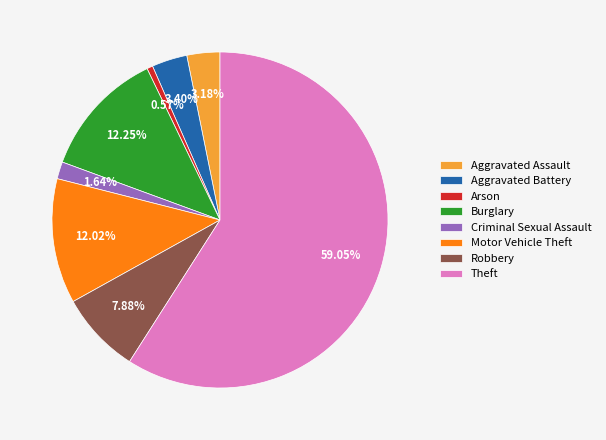

How many segments does this pie chart have?

8